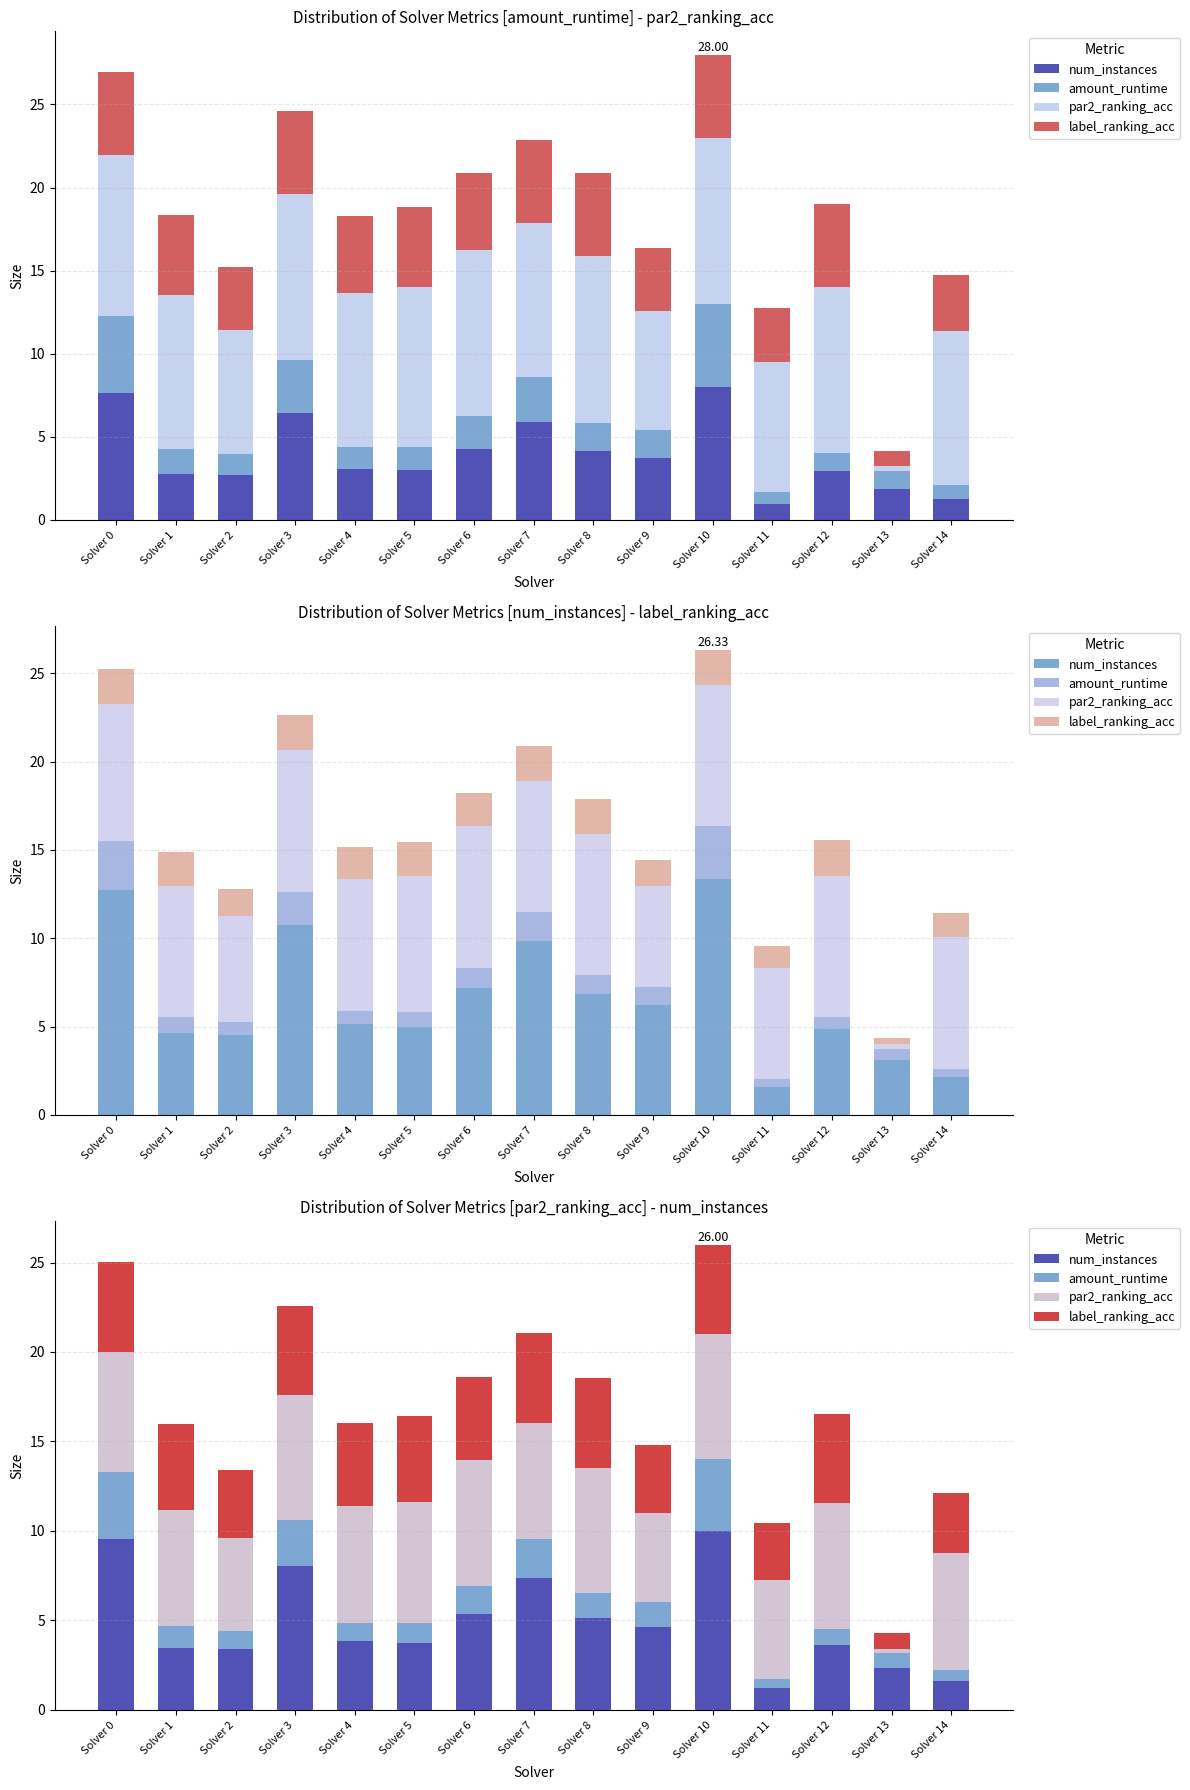

Which label corresponds to the largest value in the chart?

Solver 10